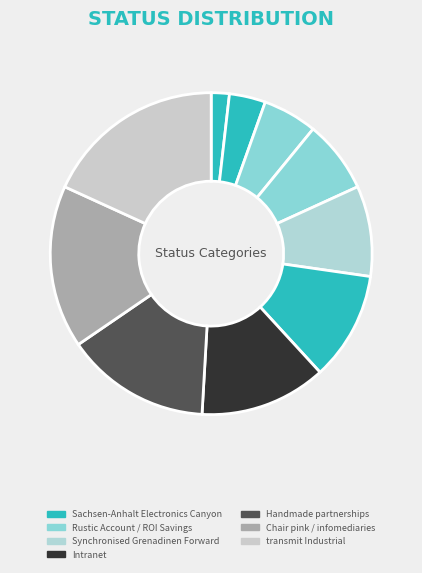

How many segments does this pie chart have?

10